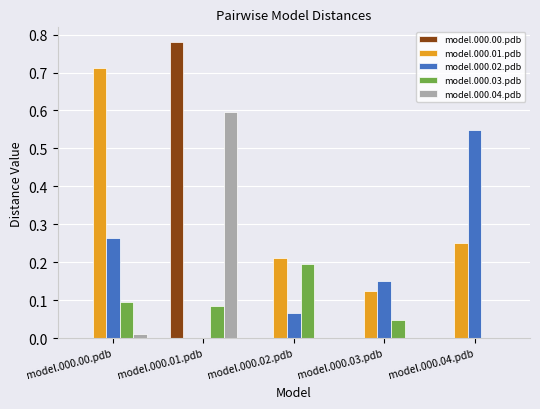

The value of model.000.02.pdb at model.000.02.pdb is 0.0. True or false?

False